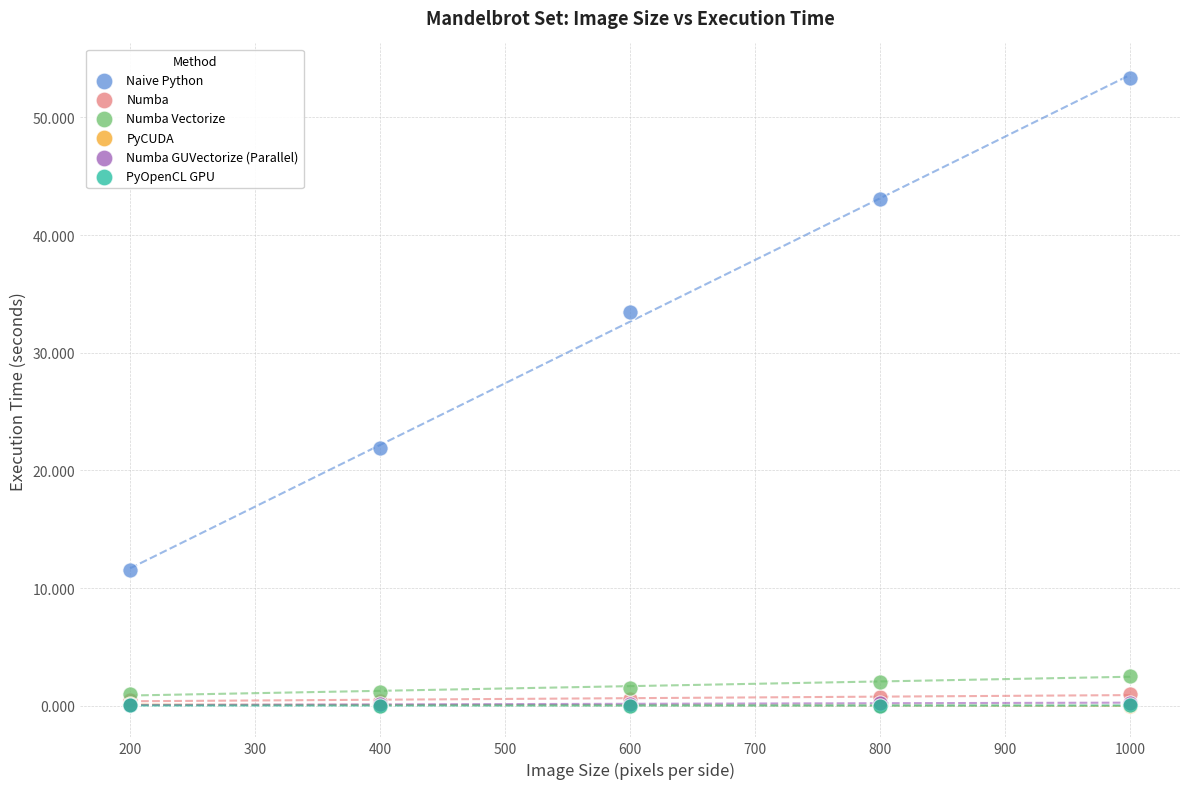

Which series reaches the maximum Y coordinate?

Naive Python